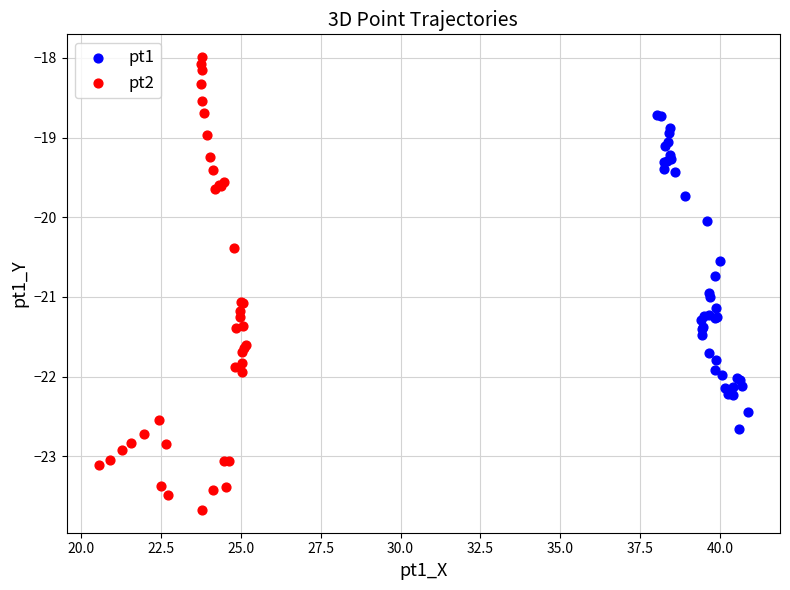

What are all the series names shown in the legend?

pt1, pt2